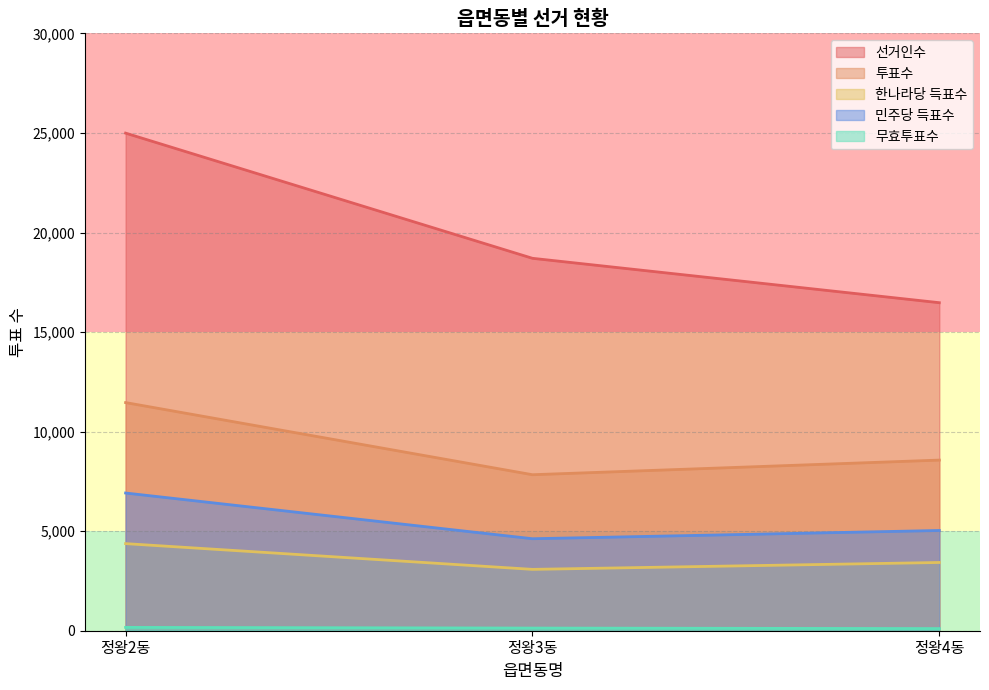

What is the highest value of the 선거인수 series?

24995